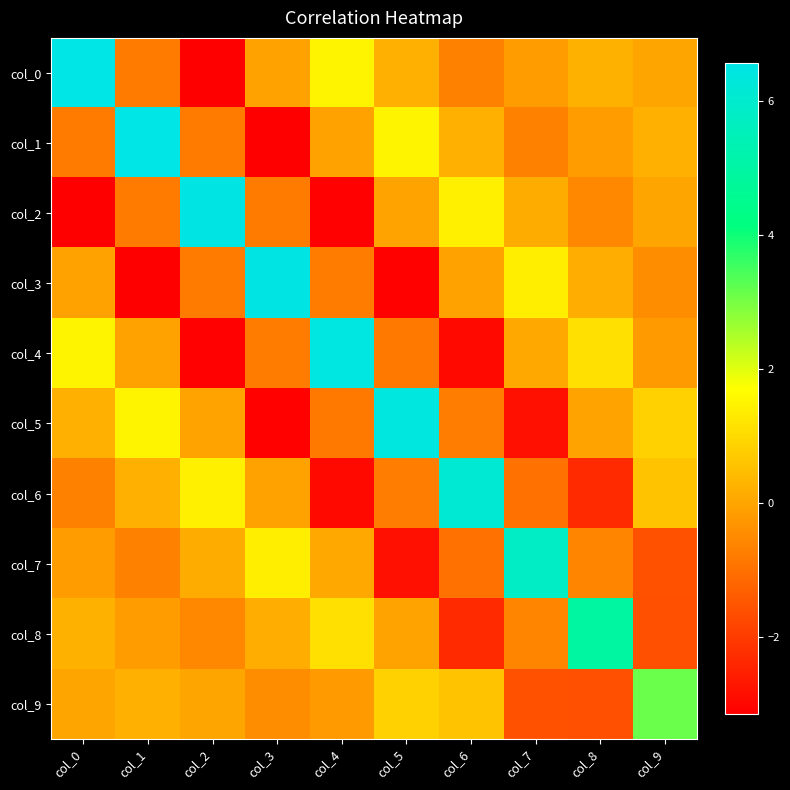

What is the total value across all series at col_3?

-0.2